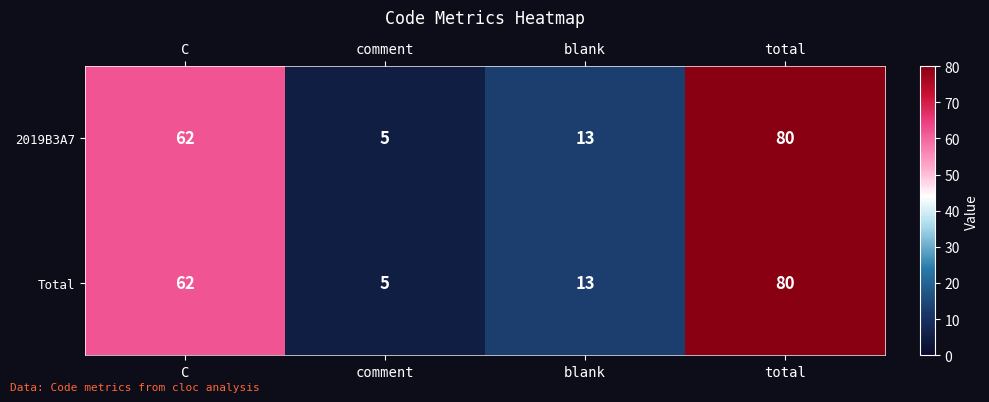

Where is 2019B3A7 nearest to the value 42?

C